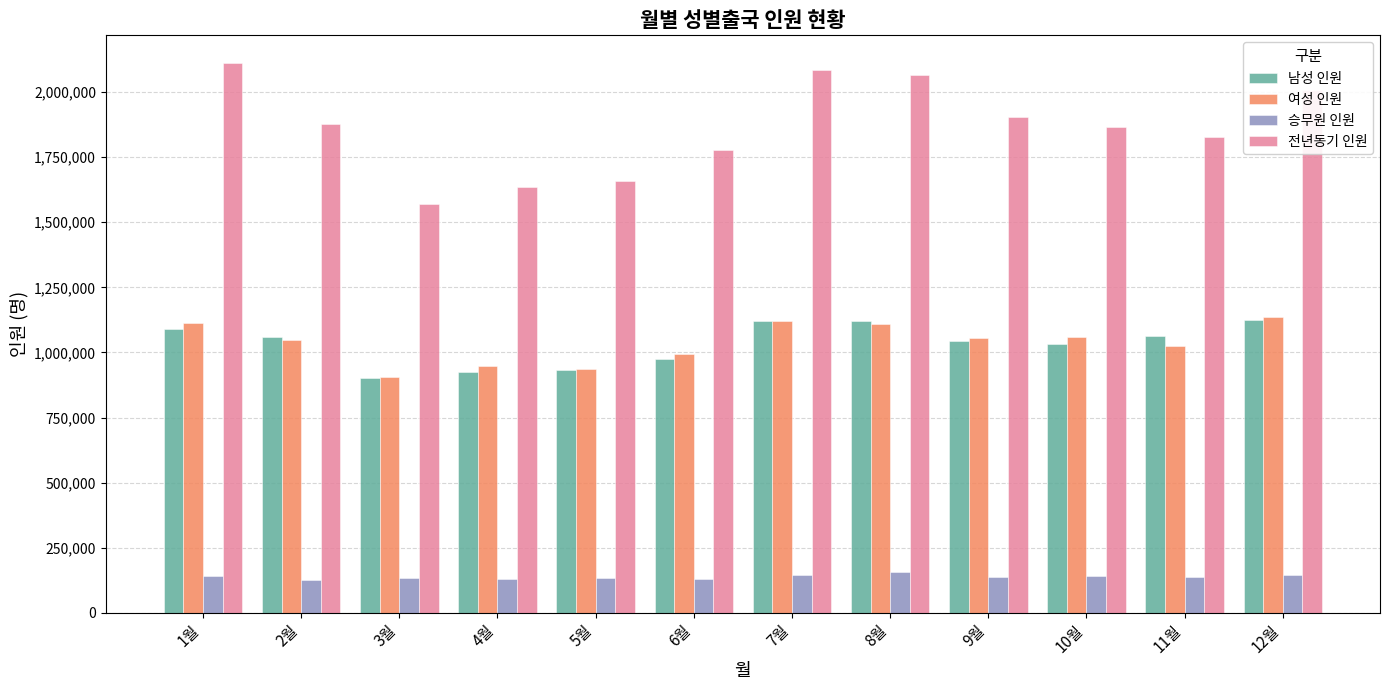

What is the difference between the maximum and minimum values in the 남성 인원 series?

223648